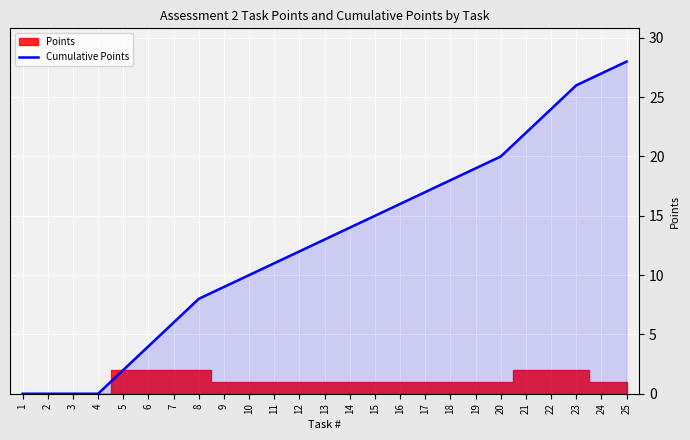

What is the value of the 6th point from the left?

4